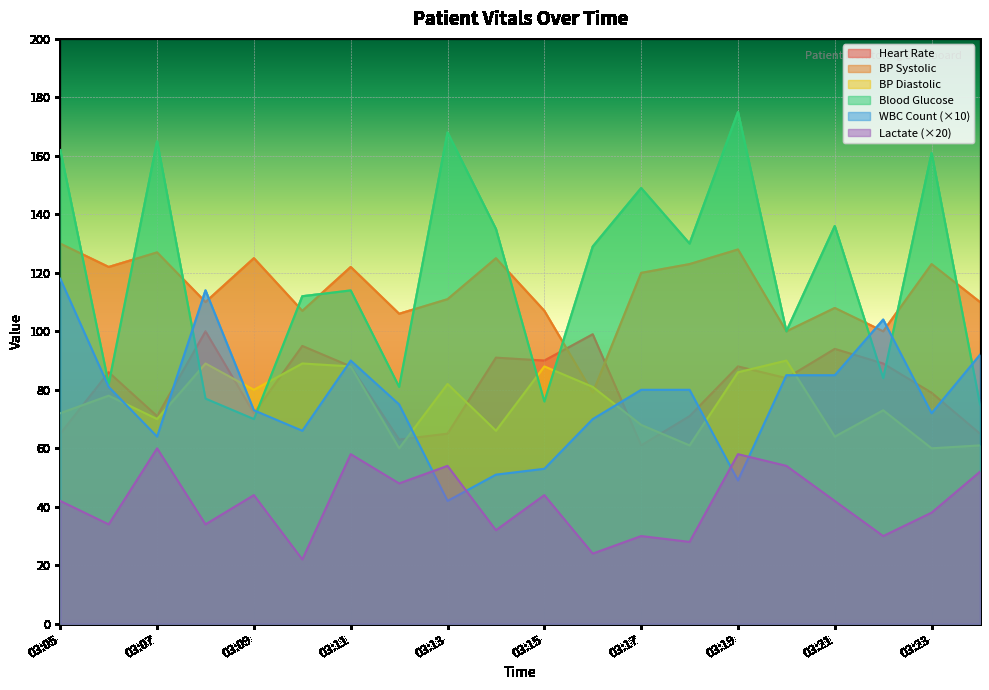

At which category does wbc_count reach its first local valley?

03:07